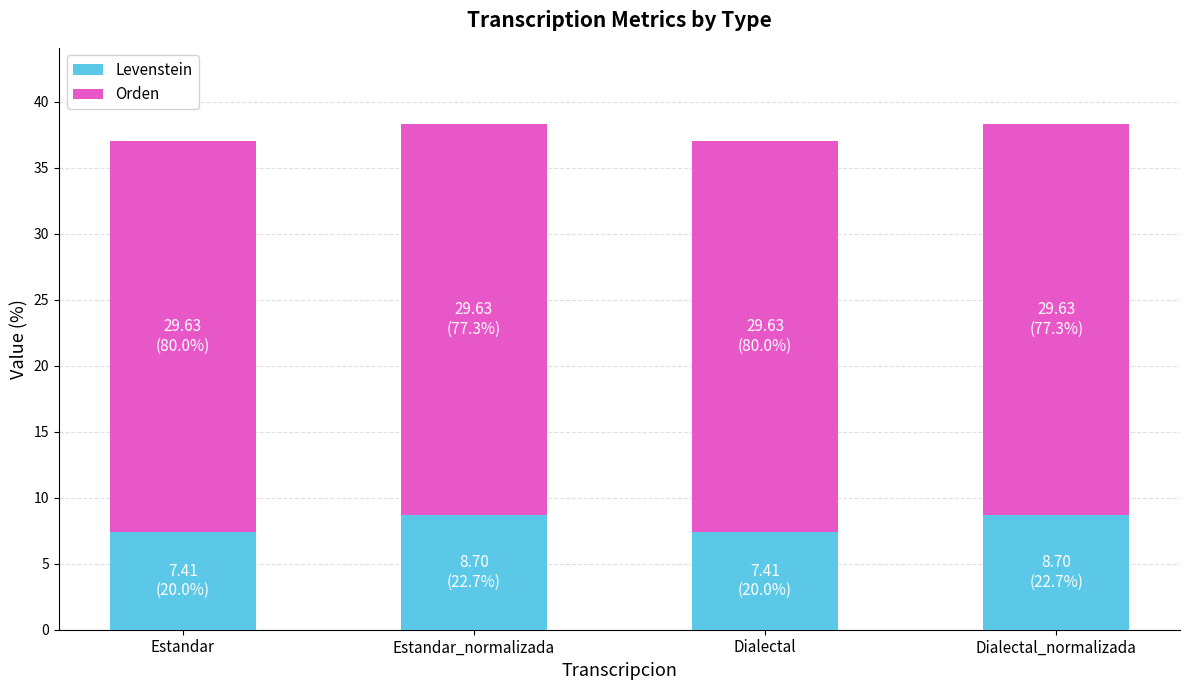

Where does the Levenstein series first go above 8?

Estandar_normalizada